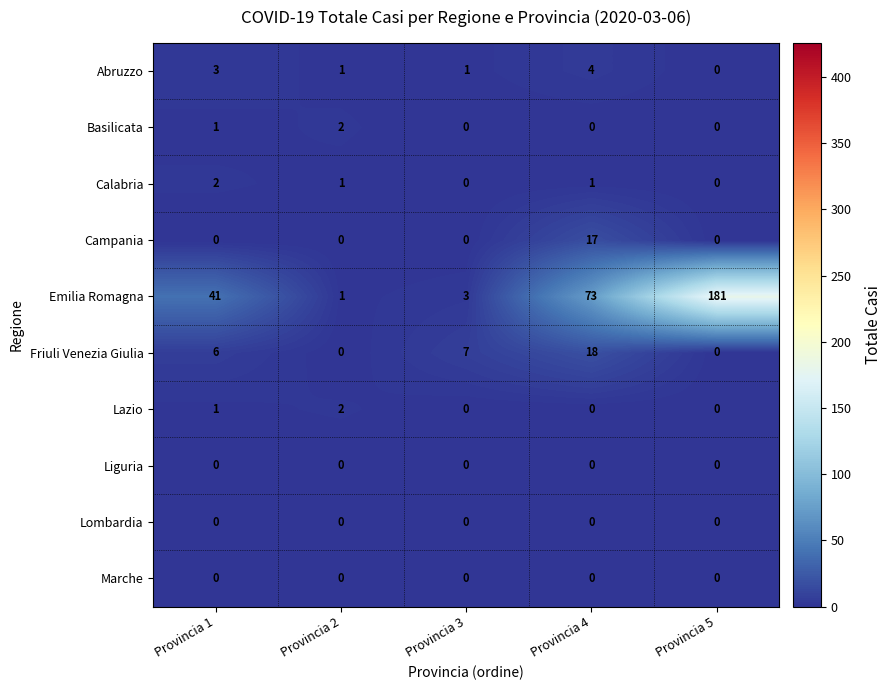

At which label does Campania reach its peak?

Provincia 4